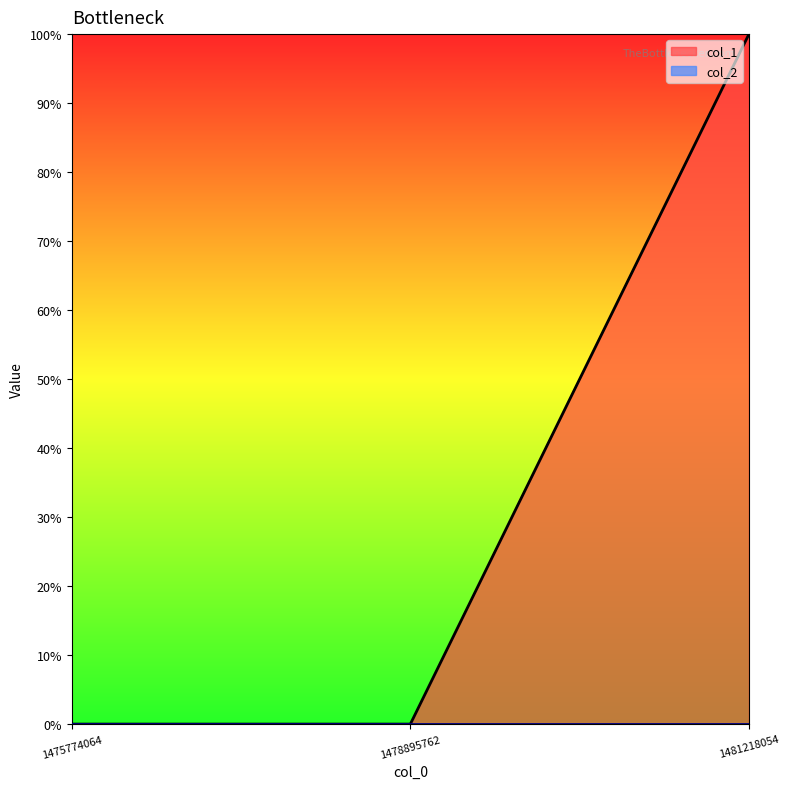

List the labels in order of value, smallest first.

1475774064, 1478895762, 1481218054